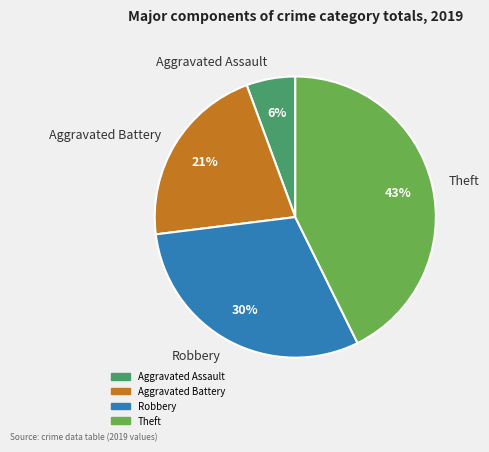

Which has a higher value, Aggravated Assault or Aggravated Battery?

Aggravated Battery